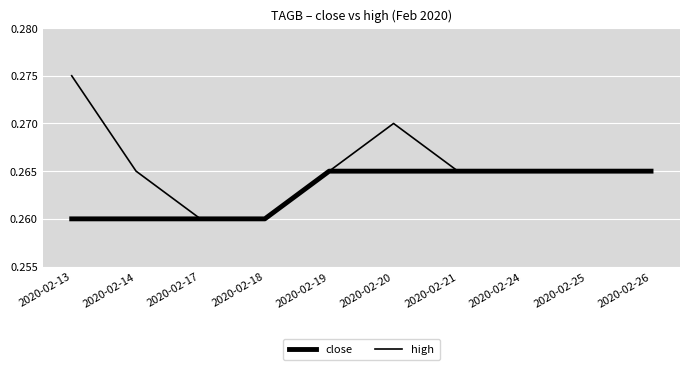

What is the approximate value of high at 2020-02-17?

0.3